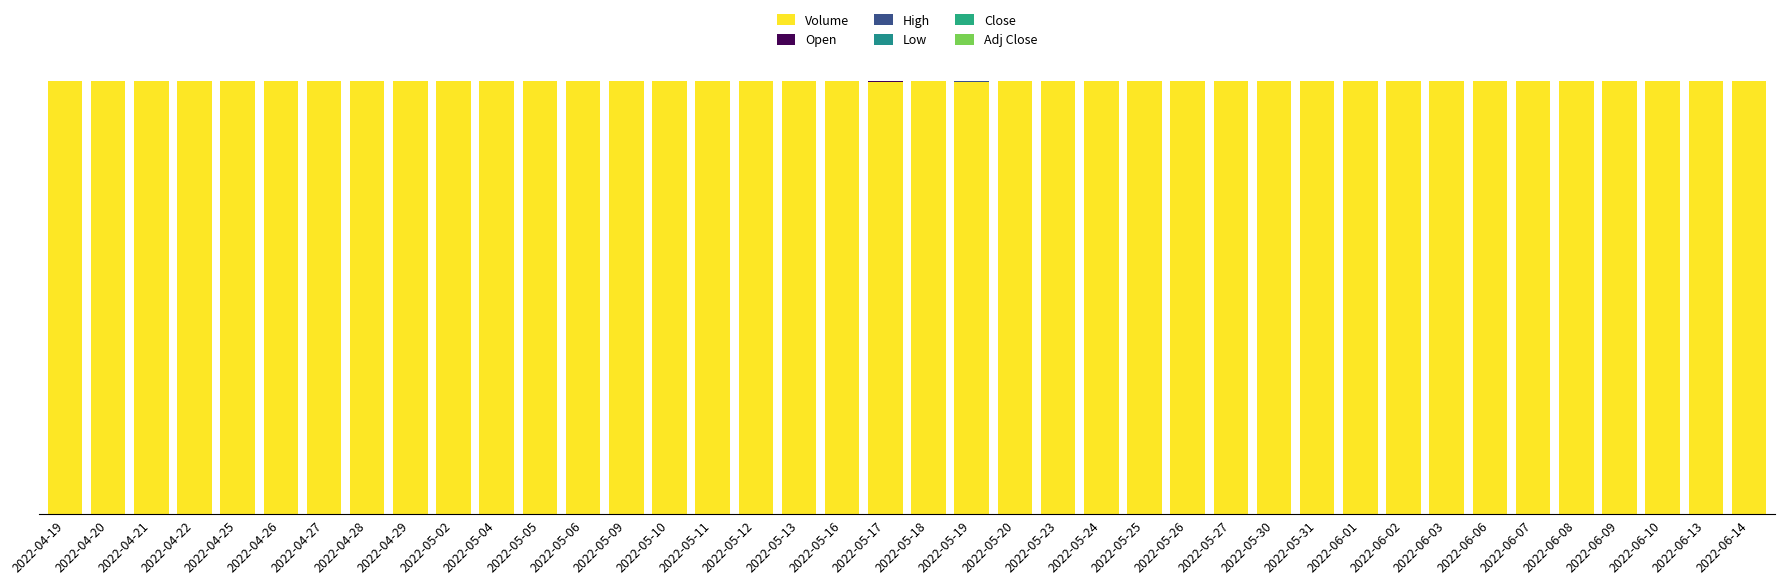

What is the total value across all series at 2022-06-14?

100.0